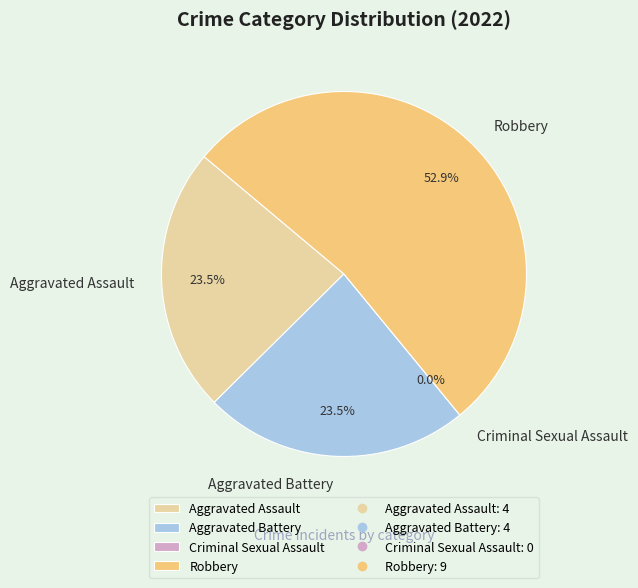

Rank the categories by value from lowest to highest.

Criminal Sexual Assault, Aggravated Assault, Aggravated Battery, Robbery